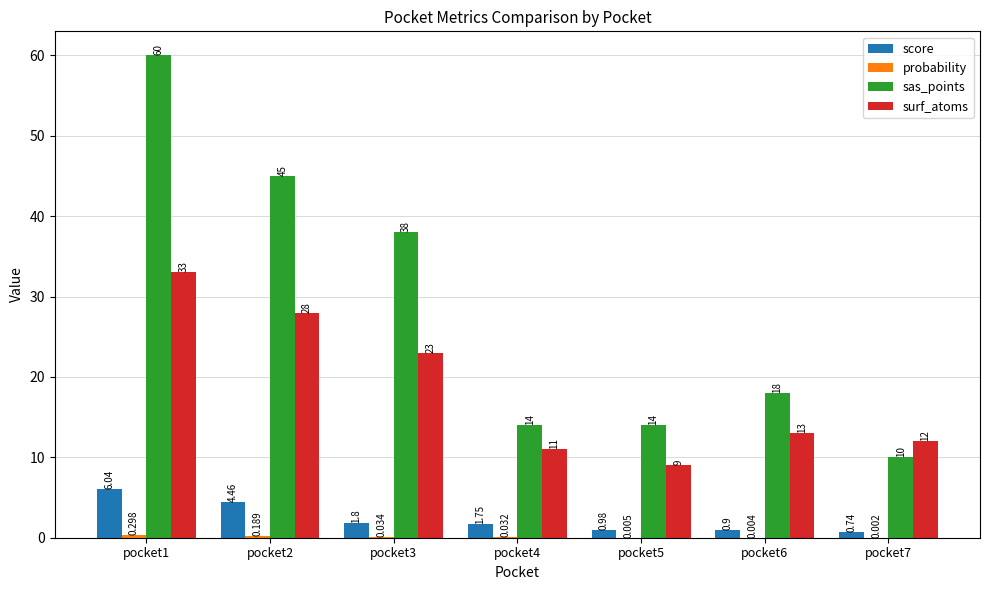

Which series changed the most between pocket1 and pocket4?

sas_points